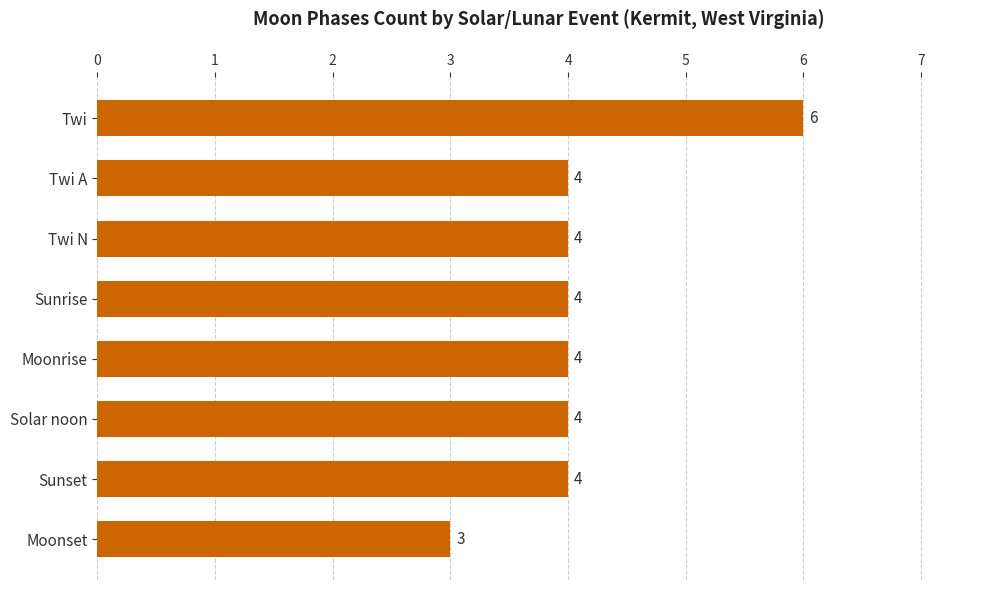

Reading top to bottom, what are all the values shown in this chart?

Twi=6	Twi A=4	Twi N=4	Sunrise=4	Moonrise=4	Solar noon=4	Sunset=4	Moonset=3